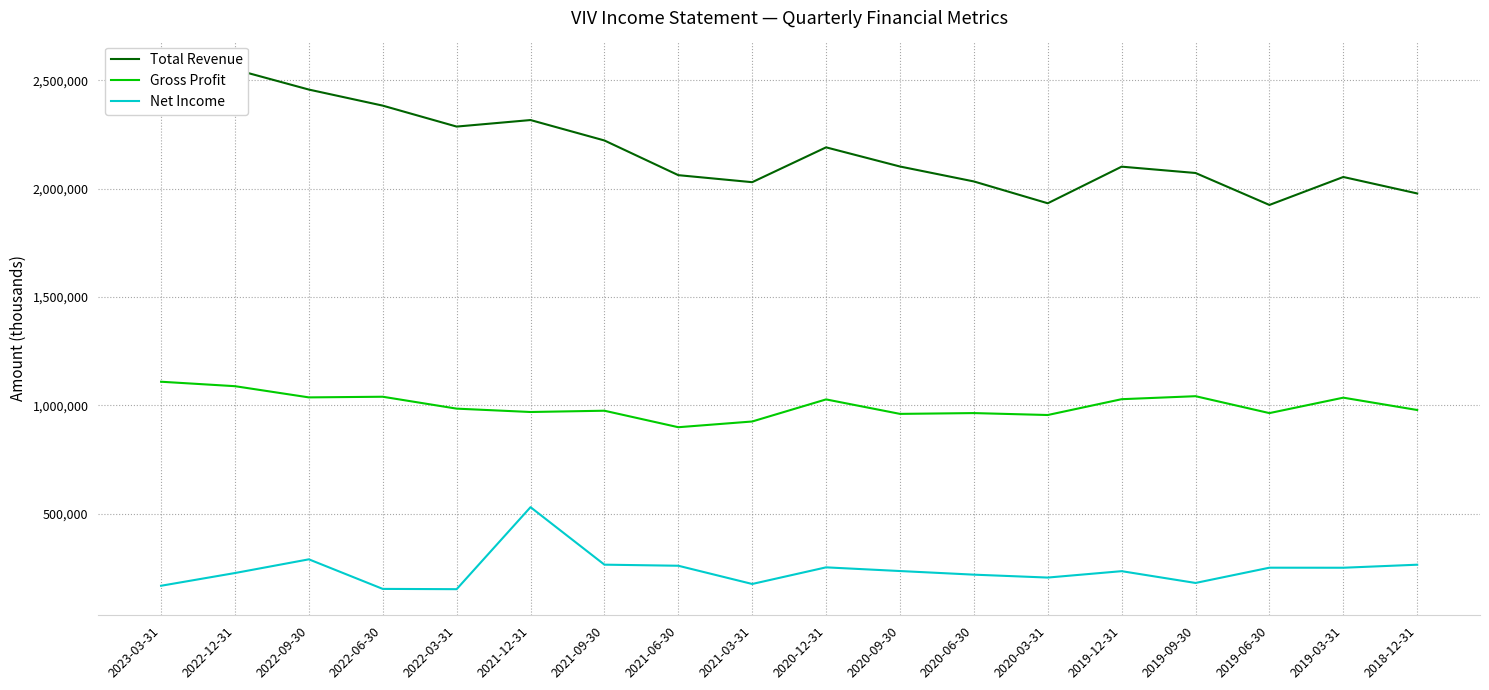

What is the maximum value shown in the chart?

2562000